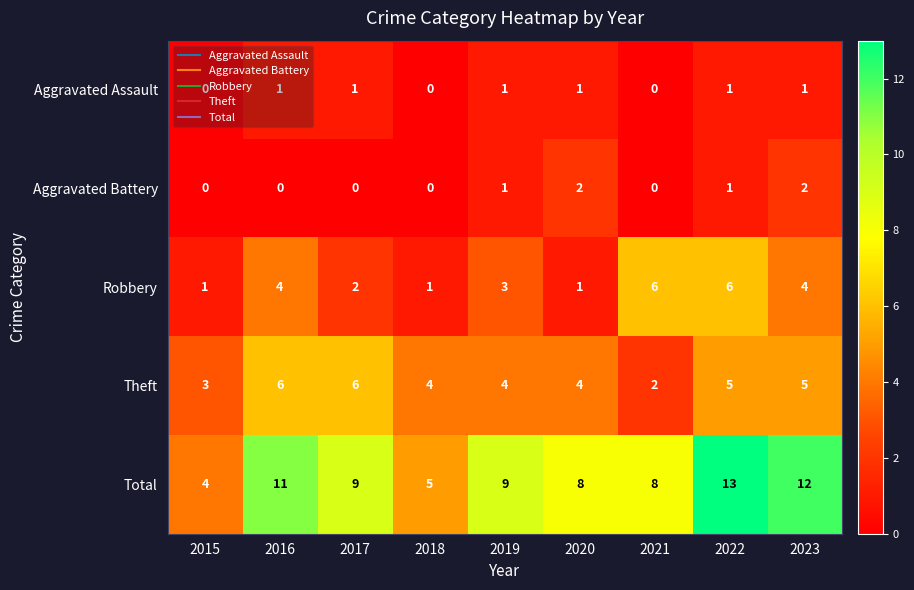

The Theft series shows 2 at 2021. True or false?

True